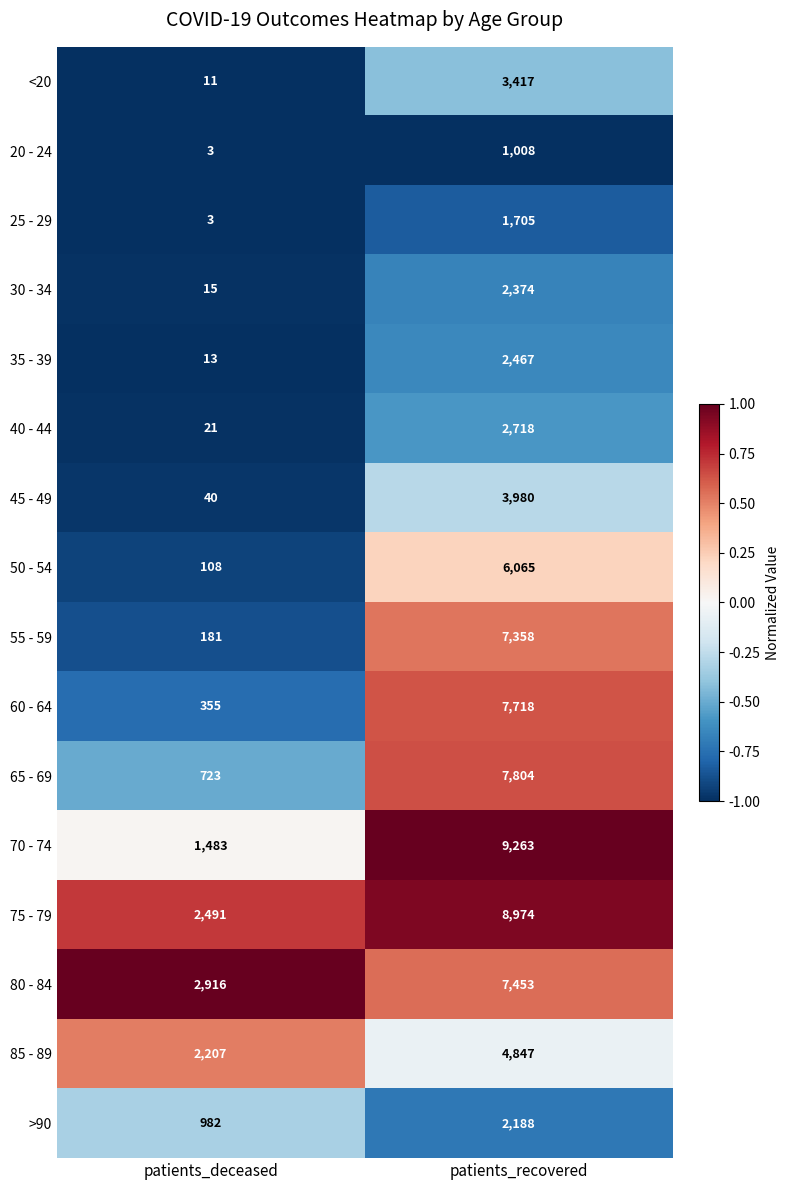

At which category is the sum across all series the highest?

patients_recovered